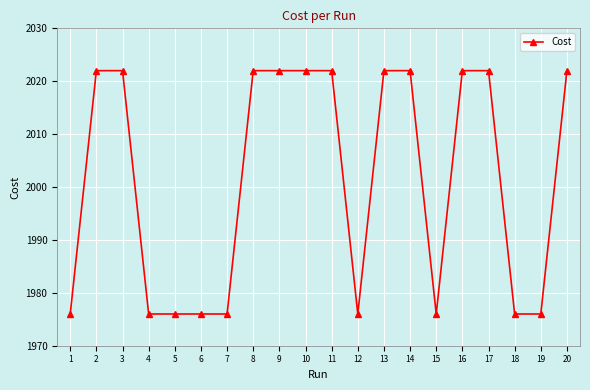

True or false: the data has more than 2 interior local peaks.

True